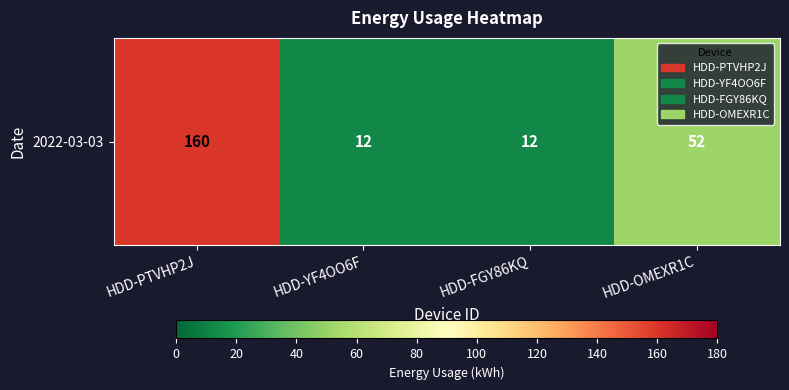

What is the change in value from HDD-PTVHP2J to HDD-OMEXR1C?

-108